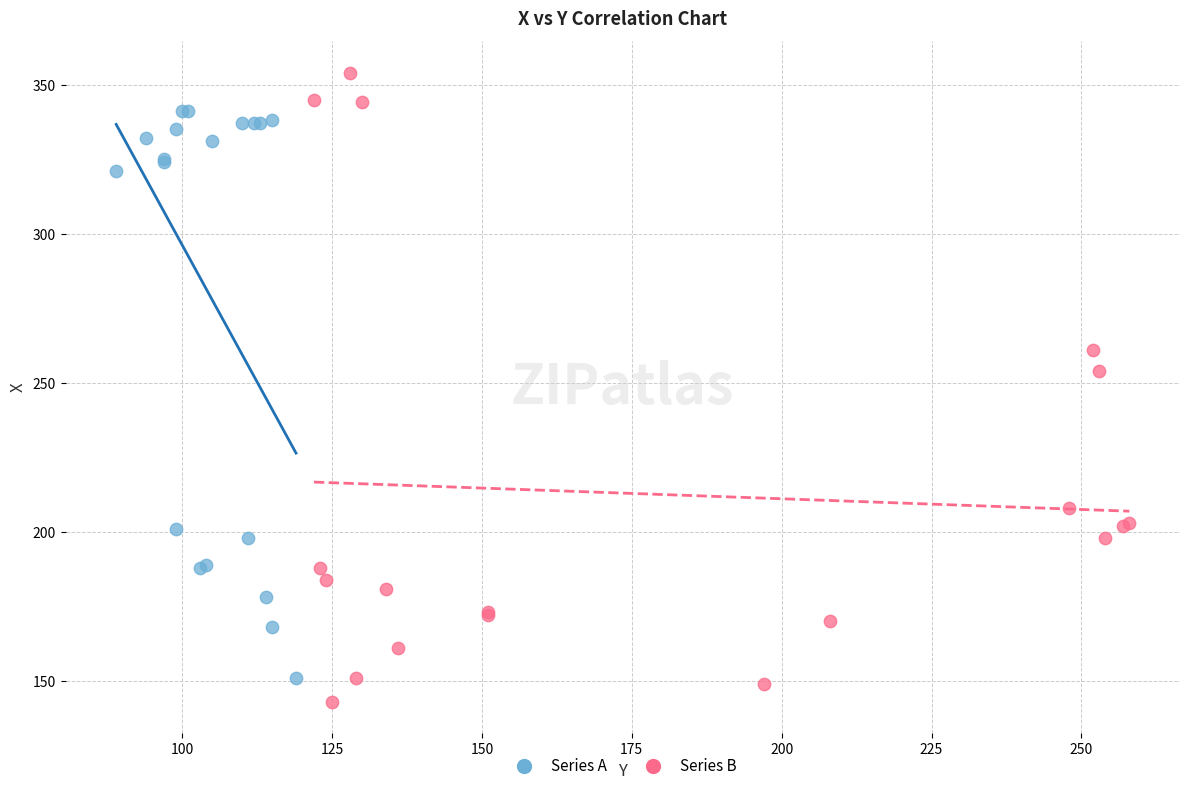

Which series reaches the maximum Y coordinate?

Series B